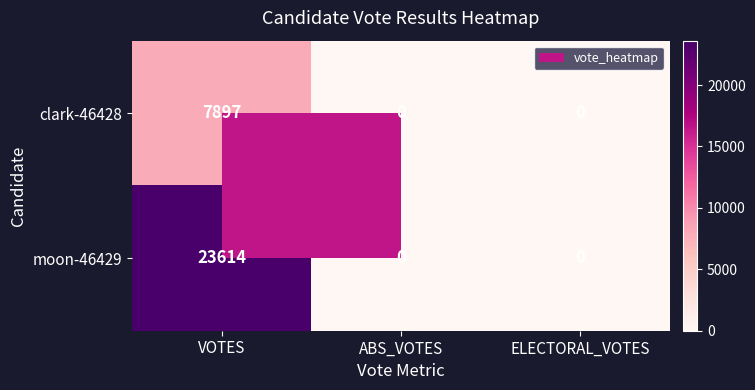

The moon-46429 series shows 6610 at VOTES. True or false?

False